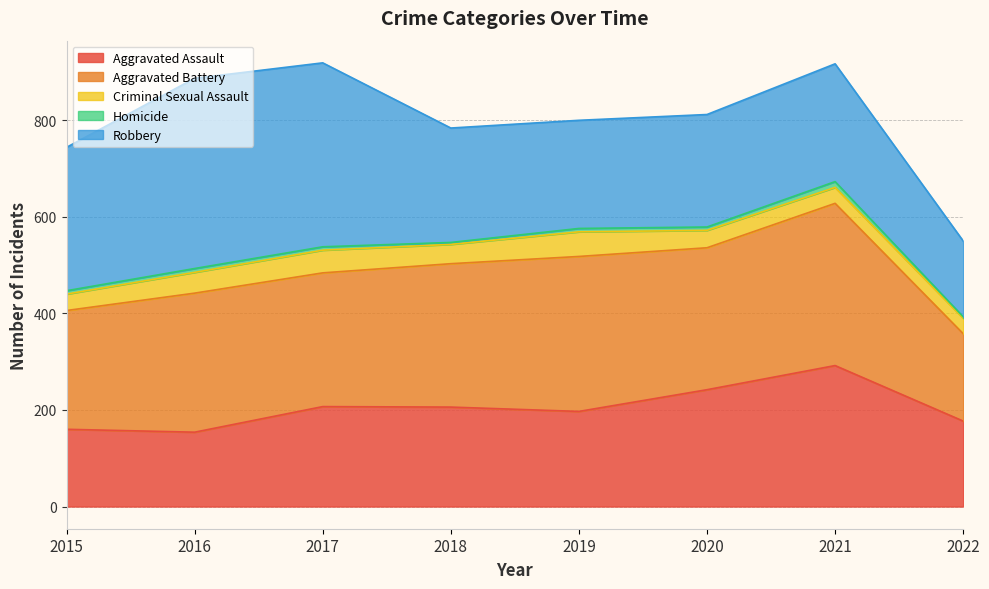

Reading left to right, what are all the values shown in this chart?

Aggravated Assault: 2015=160	2016=154	2017=207	2018=206	2019=197	2020=242	2021=292	2022=177
Aggravated Battery: 2015=246	2016=288	2017=277	2018=297	2019=321	2020=294	2021=336	2022=181
Criminal Sexual Assault: 2015=34	2016=43	2017=47	2018=40	2019=51	2020=36	2021=33	2022=32
Homicide: 2015=7	2016=8	2017=7	2018=4	2019=7	2020=7	2021=12	2022=3
Robbery: 2015=297	2016=394	2017=381	2018=237	2019=224	2020=233	2021=244	2022=157